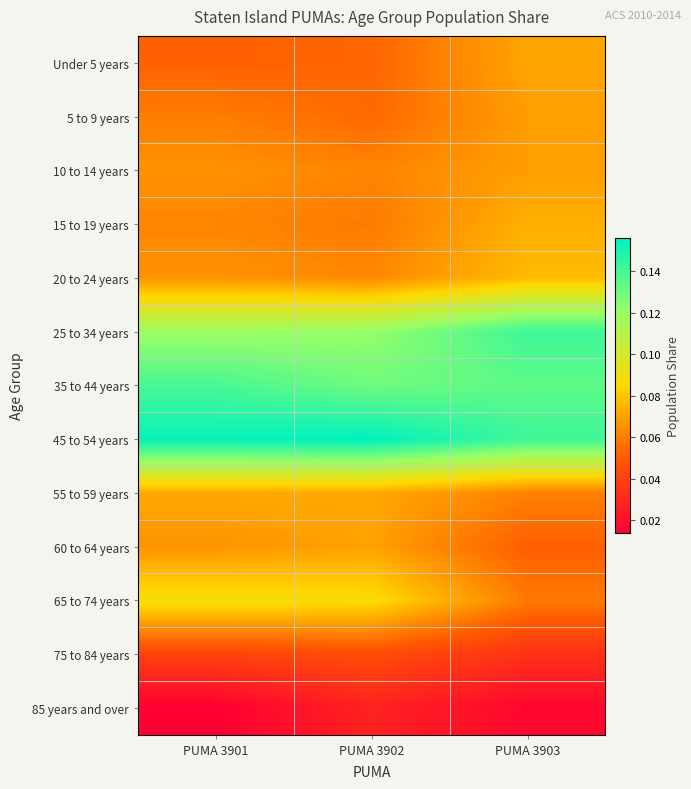

What is the difference between the highest and lowest values at PUMA 3903?

0.1